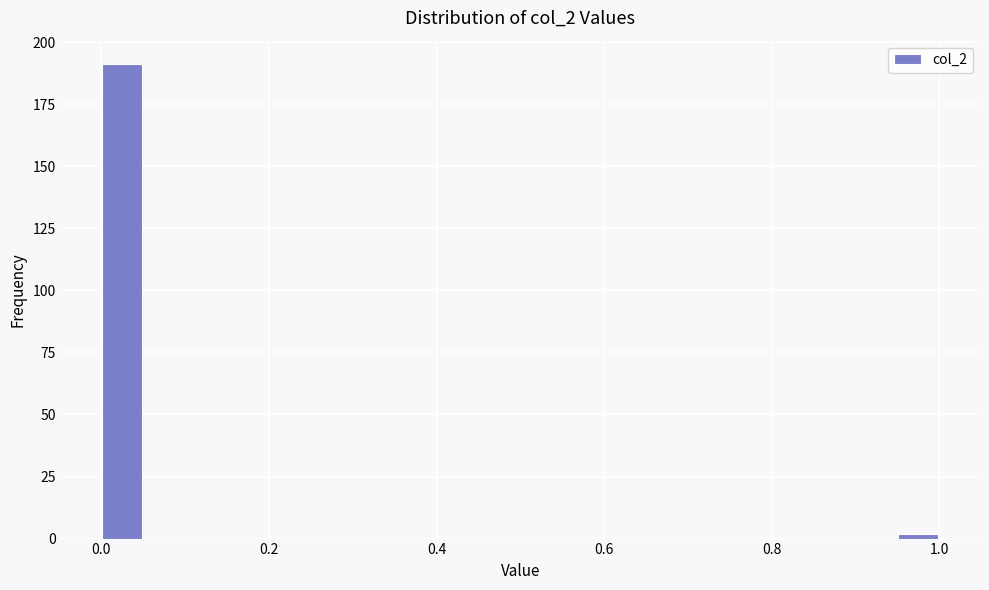

Around what value on the x-axis is the tallest bar? Give the approximate position of its centre, as read against the axis.

0.02